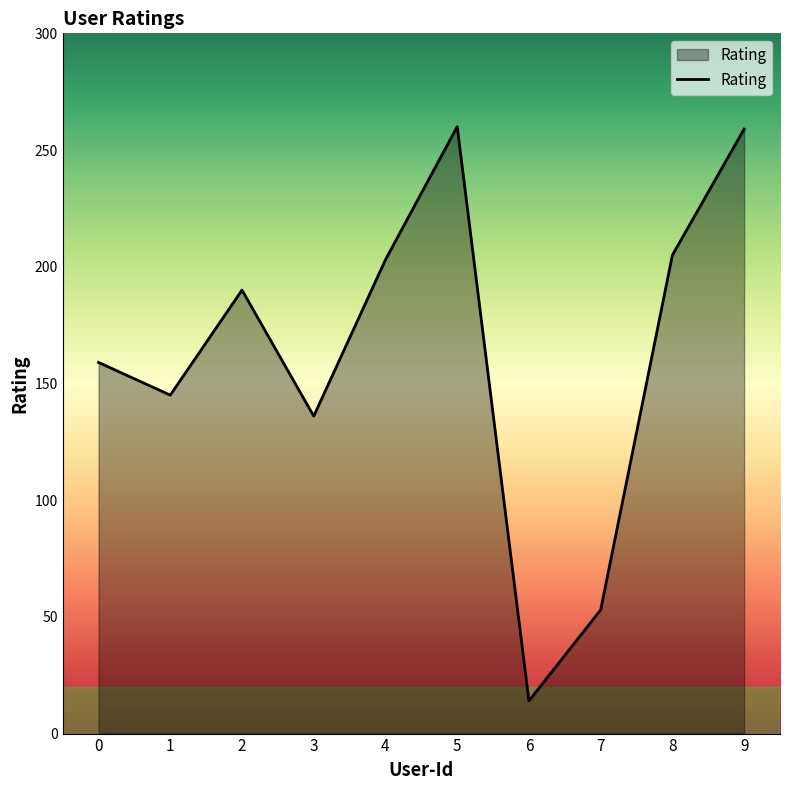

What is the sum of all values?

1624